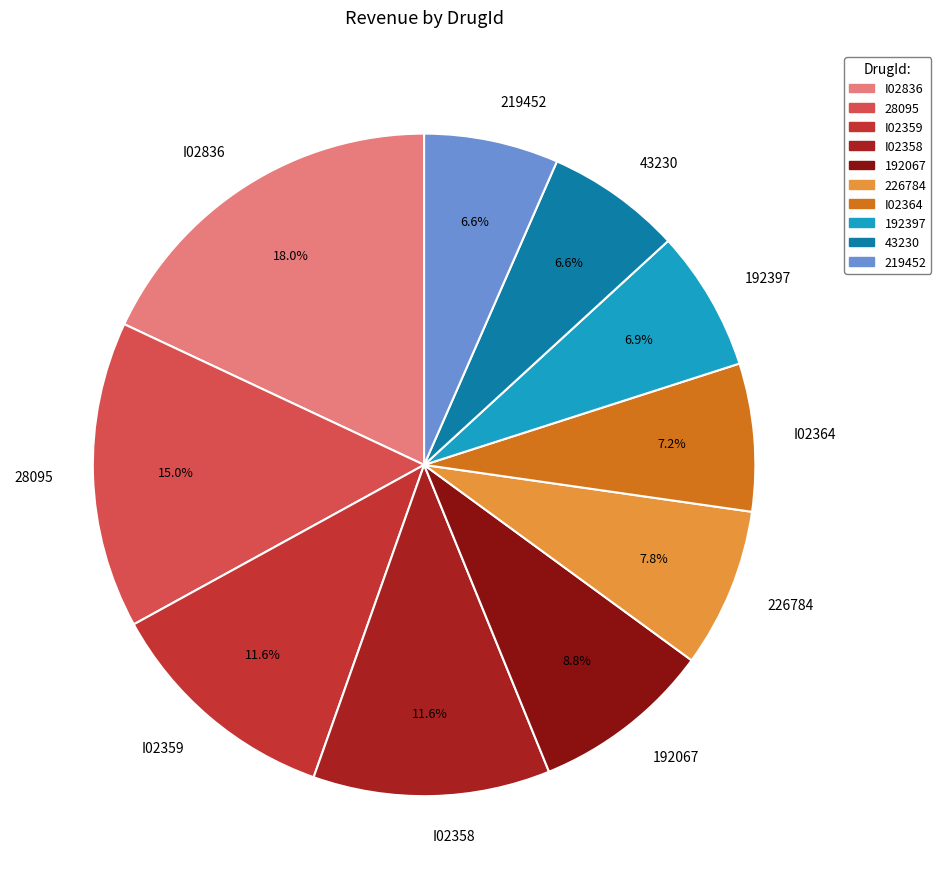

To the nearest percent, what is the combined percentage of 192067 and 226784?

17%